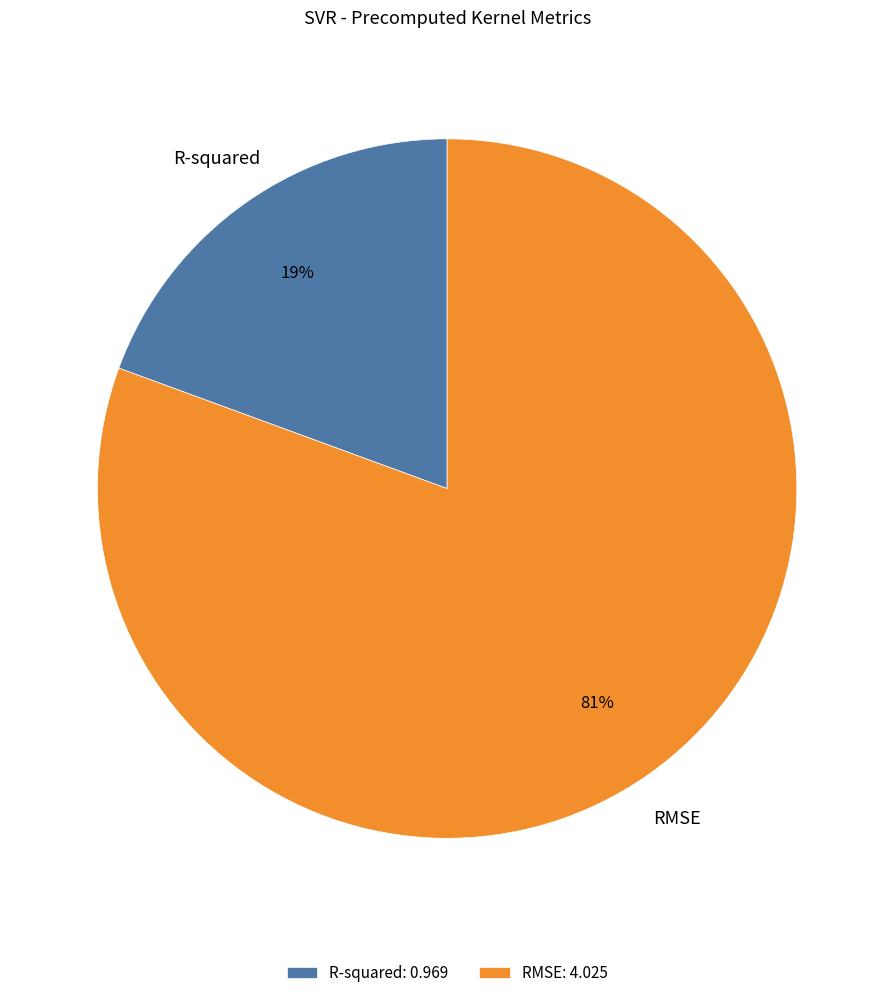

How many segments does this pie chart have?

2